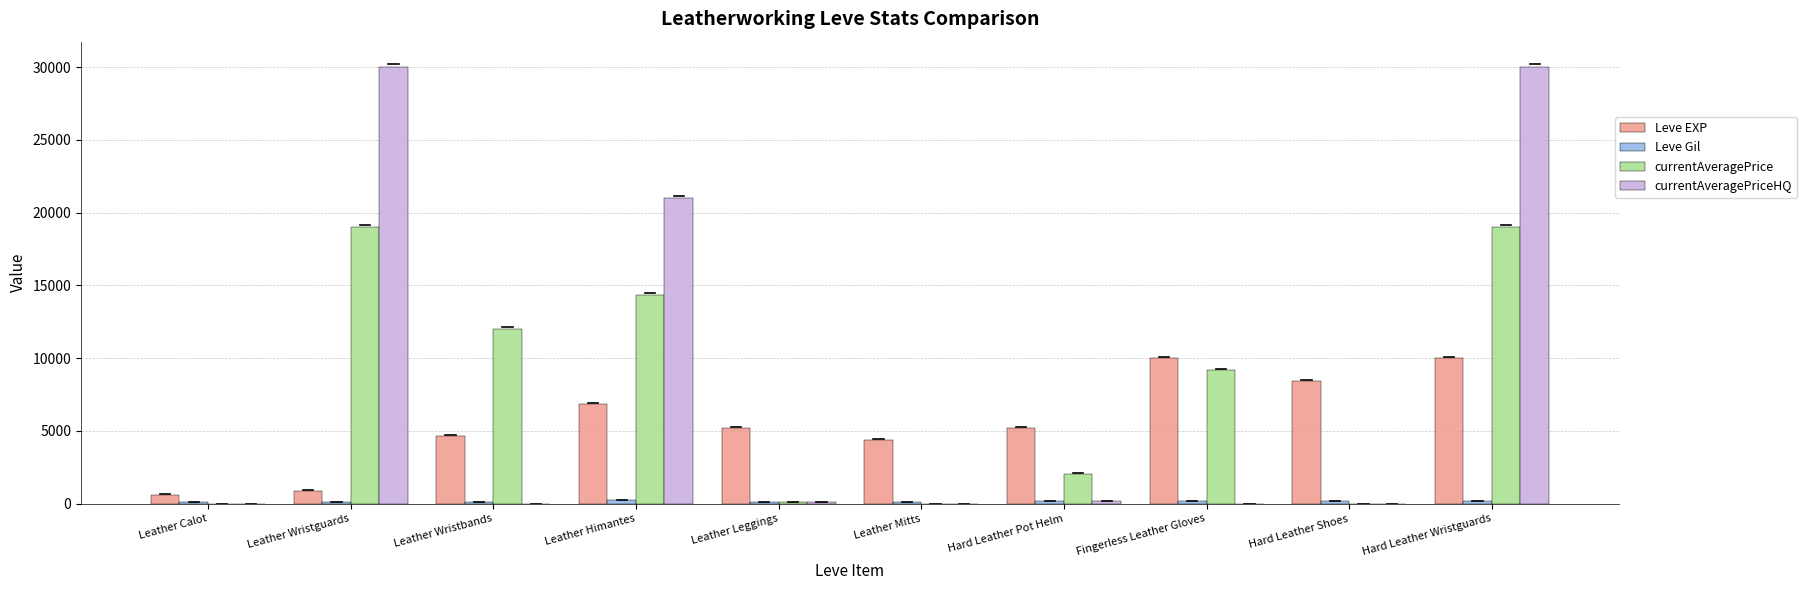

Between Fingerless Leather Gloves and Hard Leather Wristguards, which series saw the biggest shift?

currentAveragePriceHQ